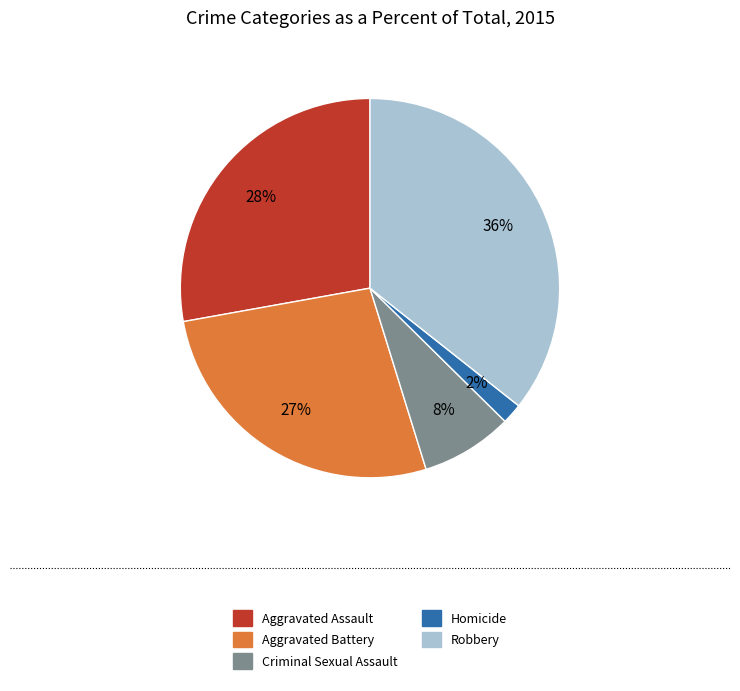

Combined, do Robbery and Homicide account for over 50%?

No